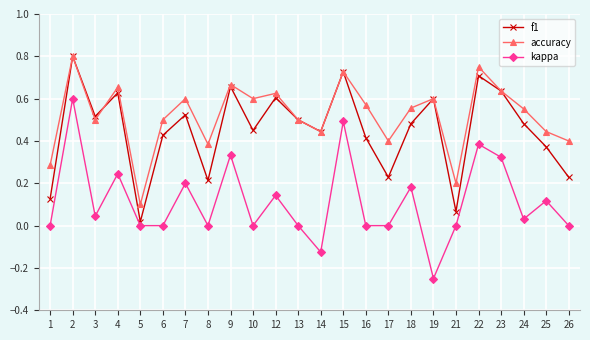

Between 2 and 25, which series saw the biggest shift?

kappa